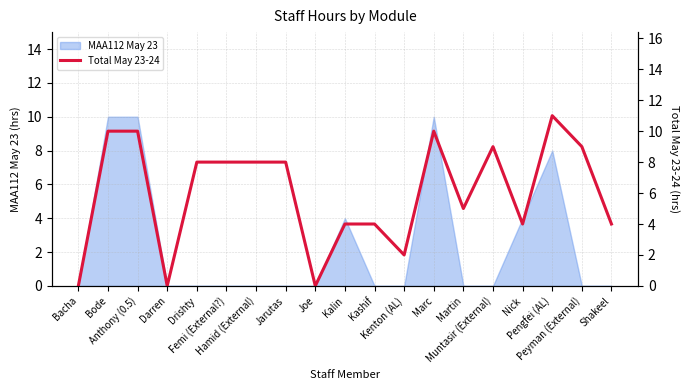

Where is the first local minimum?

Darren